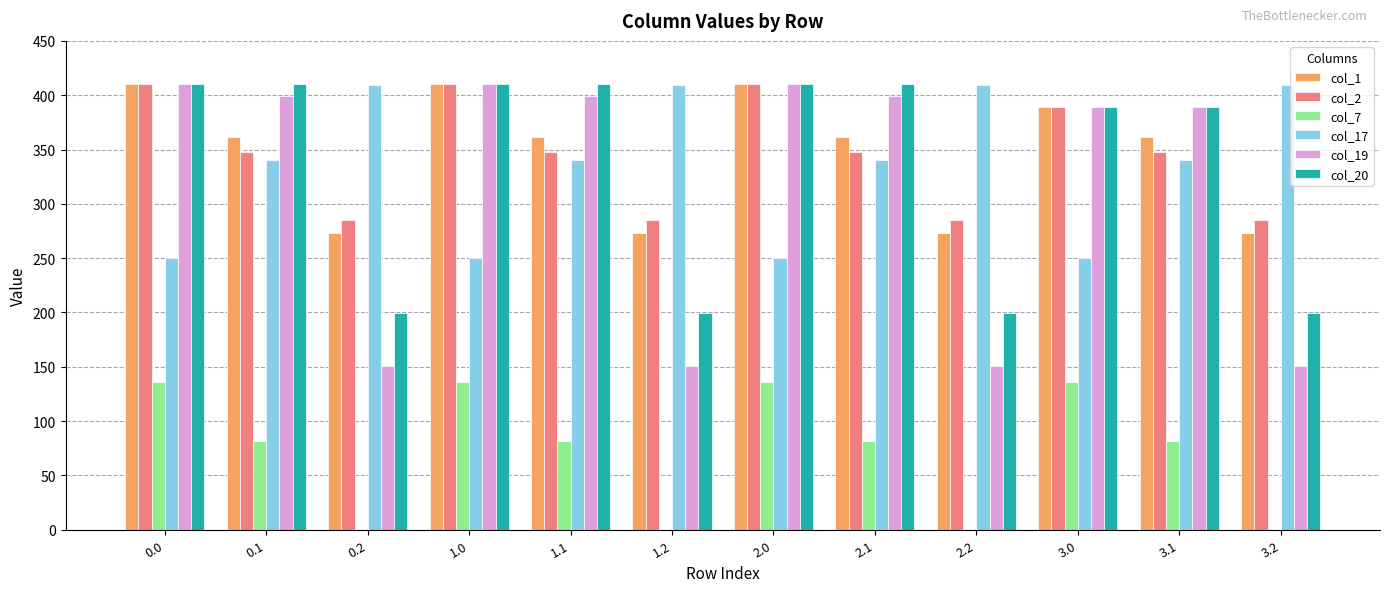

Reading left to right, list all the values displayed in this chart.

col_1: 0.0=410.0	0.1=361.1	0.2=272.7	1.0=410.0	1.1=361.1	1.2=272.7	2.0=410.0	2.1=361.1	2.2=272.7	3.0=389.0	3.1=361.1	3.2=272.7
col_2: 0.0=410.0	0.1=347.9	0.2=285.5	1.0=410.0	1.1=347.9	1.2=285.5	2.0=410.0	2.1=347.9	2.2=285.5	3.0=389.0	3.1=347.9	3.2=285.5
col_7: 0.0=136.4	0.1=81.6	0.2=0.0	1.0=136.4	1.1=81.6	1.2=0.0	2.0=136.4	2.1=81.6	2.2=0.0	3.0=136.4	3.1=81.6	3.2=0.0
col_17: 0.0=250.3	0.1=340.1	0.2=409.5	1.0=250.3	1.1=340.1	1.2=409.5	2.0=250.3	2.1=340.1	2.2=409.5	3.0=250.3	3.1=340.1	3.2=409.5
col_19: 0.0=410.0	0.1=399.7	0.2=151.1	1.0=410.0	1.1=399.7	1.2=151.1	2.0=410.0	2.1=399.7	2.2=151.1	3.0=389.0	3.1=389.0	3.2=151.1
col_20: 0.0=410.0	0.1=410.0	0.2=199.2	1.0=410.0	1.1=410.0	1.2=199.2	2.0=410.0	2.1=410.0	2.2=199.2	3.0=389.0	3.1=389.0	3.2=199.2